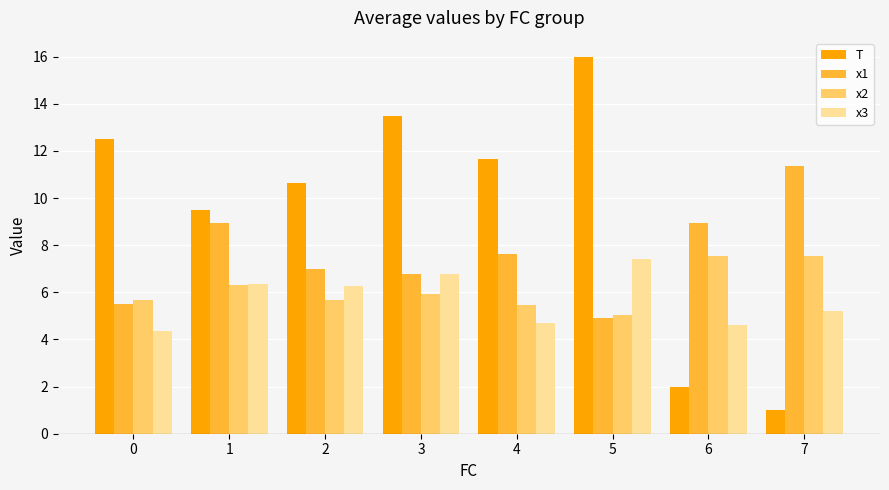

What is the spread (max minus min) of values at 0?

8.2